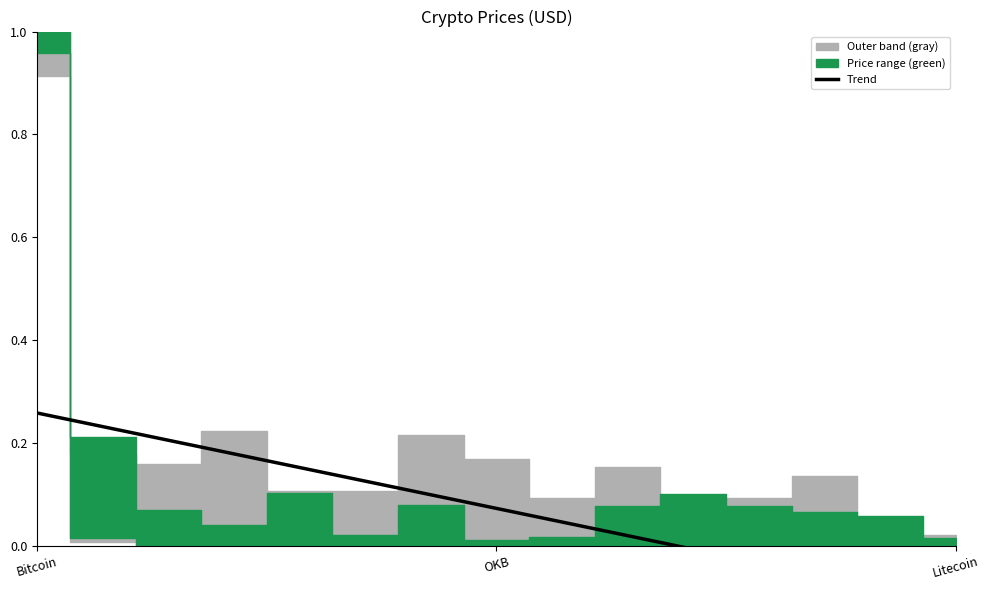

Which has a higher value, OKB or 3?

OKB